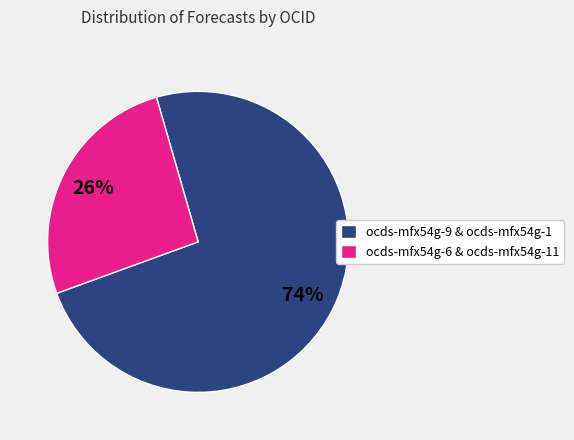

Which slice is the largest?

ocds-mfx54g-9 & ocds-mfx54g-1